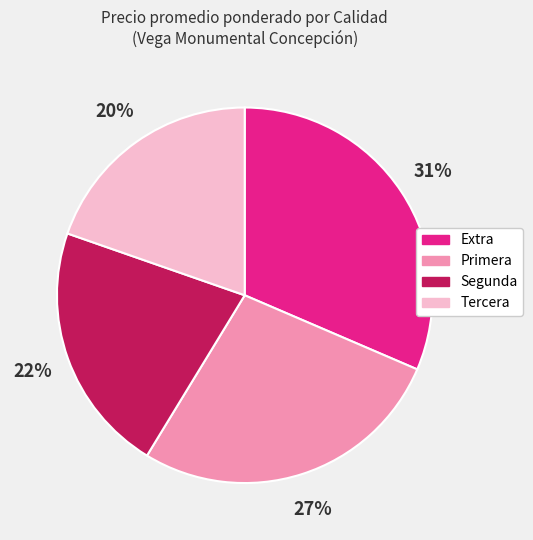

True or false: Segunda accounts for 14% of the total.

False